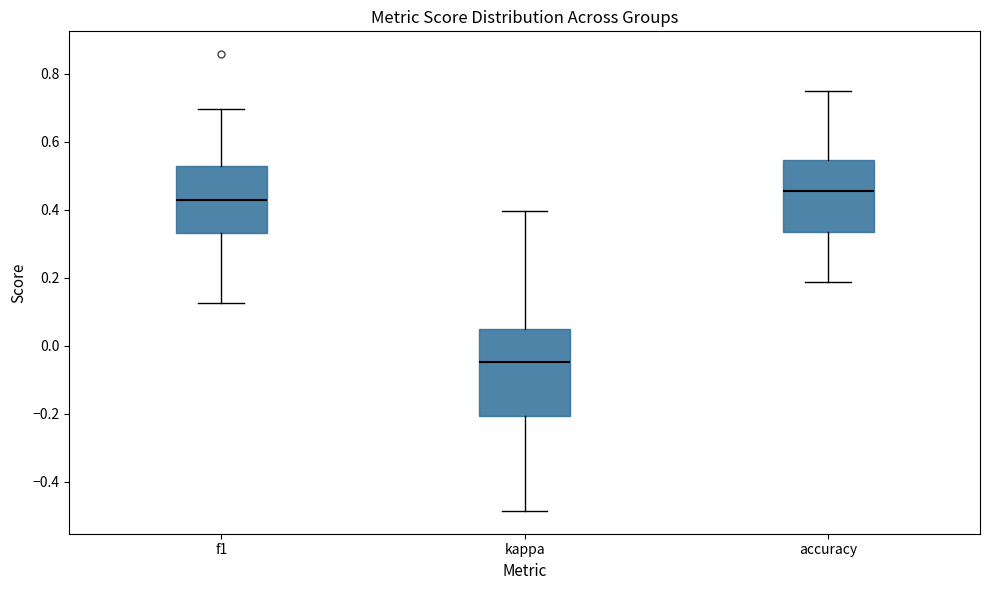

Which box's median line is the highest?

accuracy